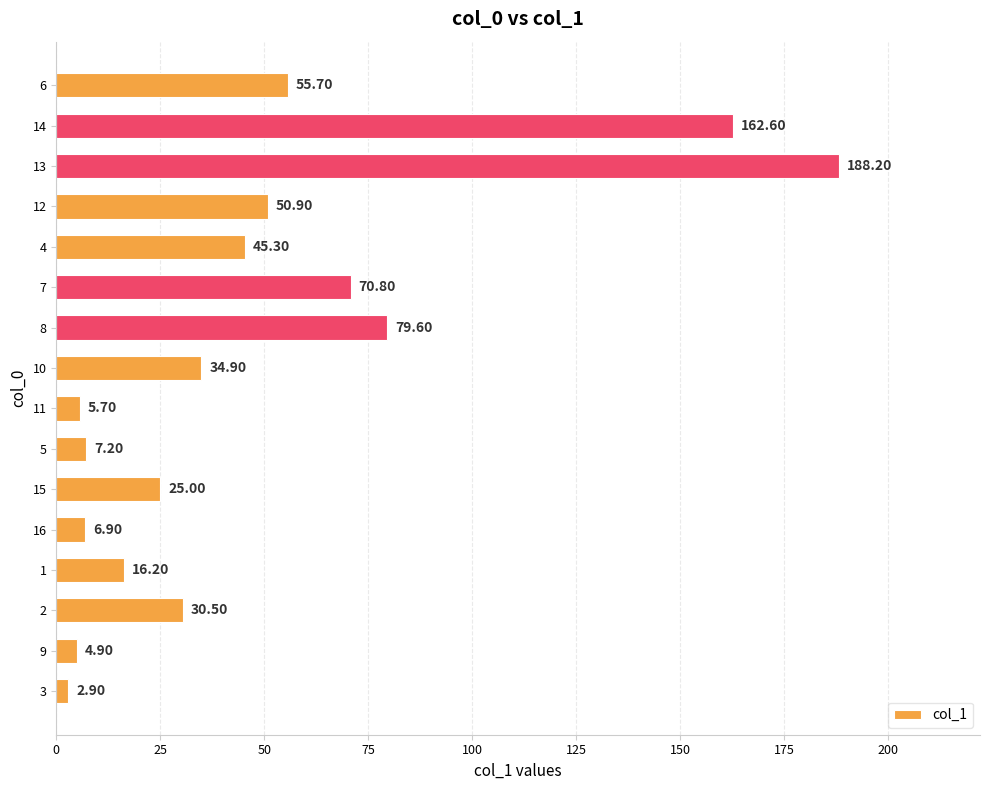

True or false: the data shows 87.2 at 14.

False